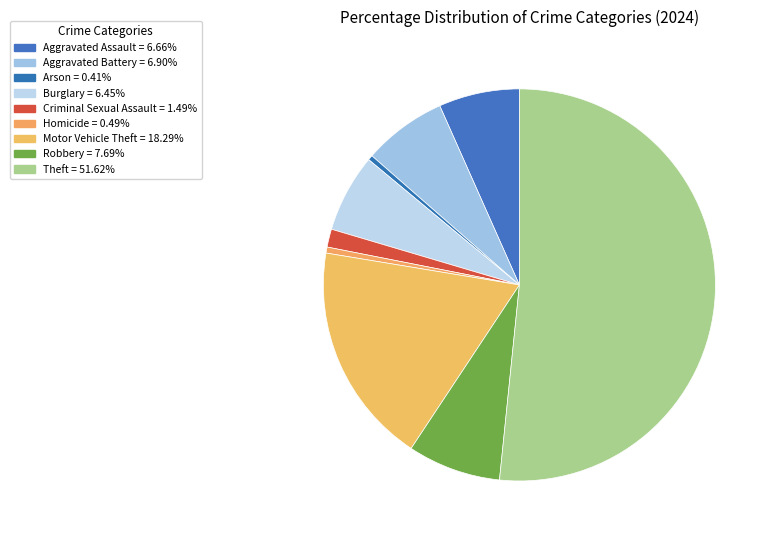

Count the number of slices in the pie.

9